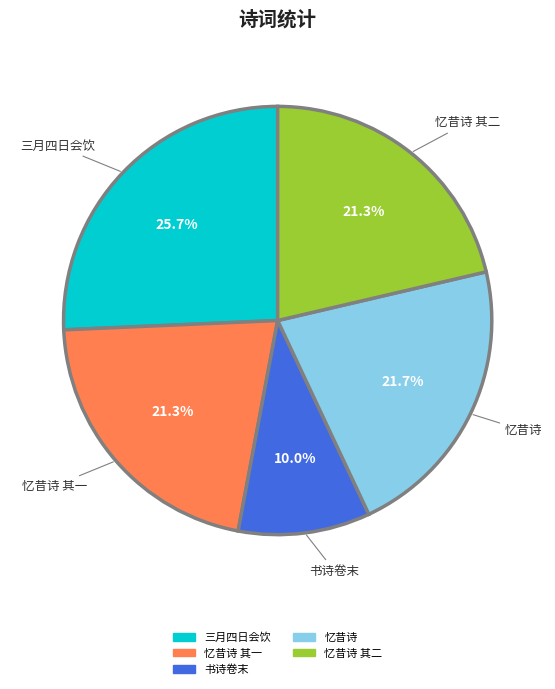

Is there a majority slice in this chart?

No